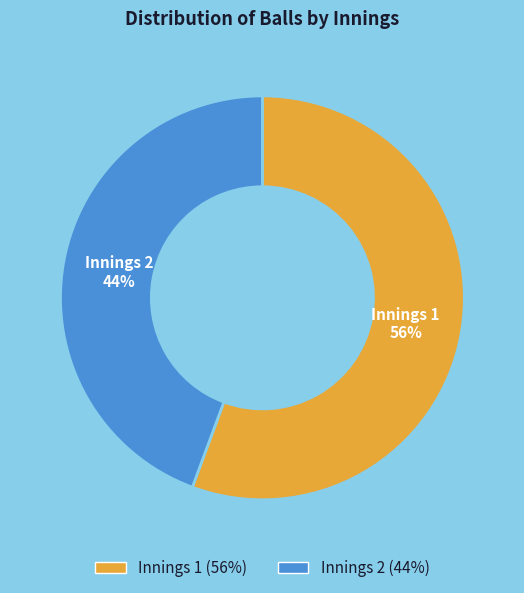

What percentage is the Innings 1 slice, to the nearest percent?

56%